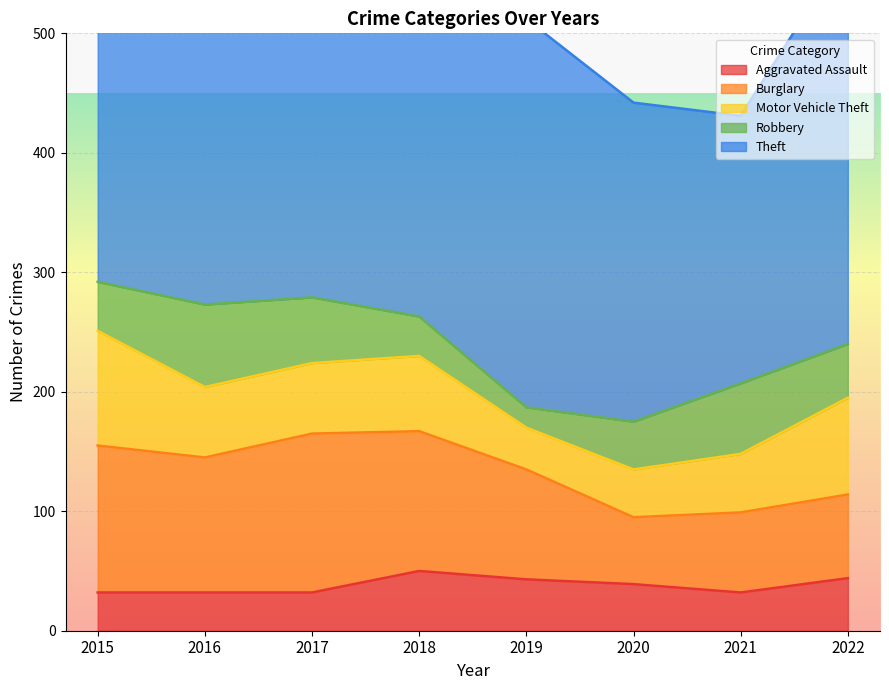

The value of Burglary at 2021 is 19. True or false?

False